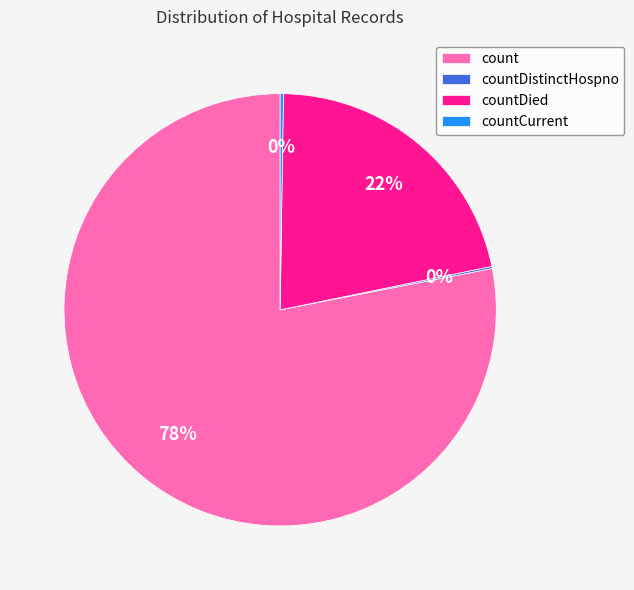

True or false: countDied accounts for 22% of the total.

True